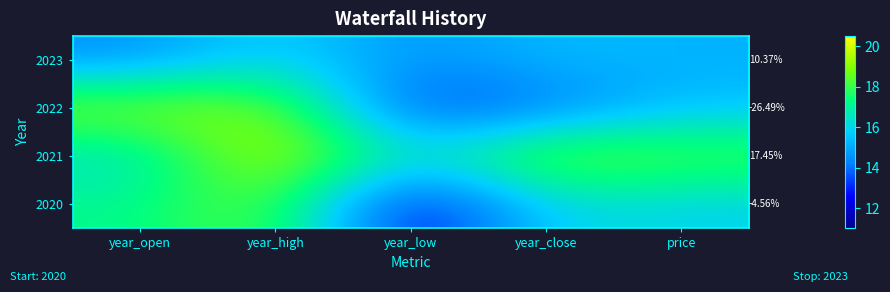

List the labels in order of 2020 value, largest first.

year_high, year_open, year_close, price, year_low